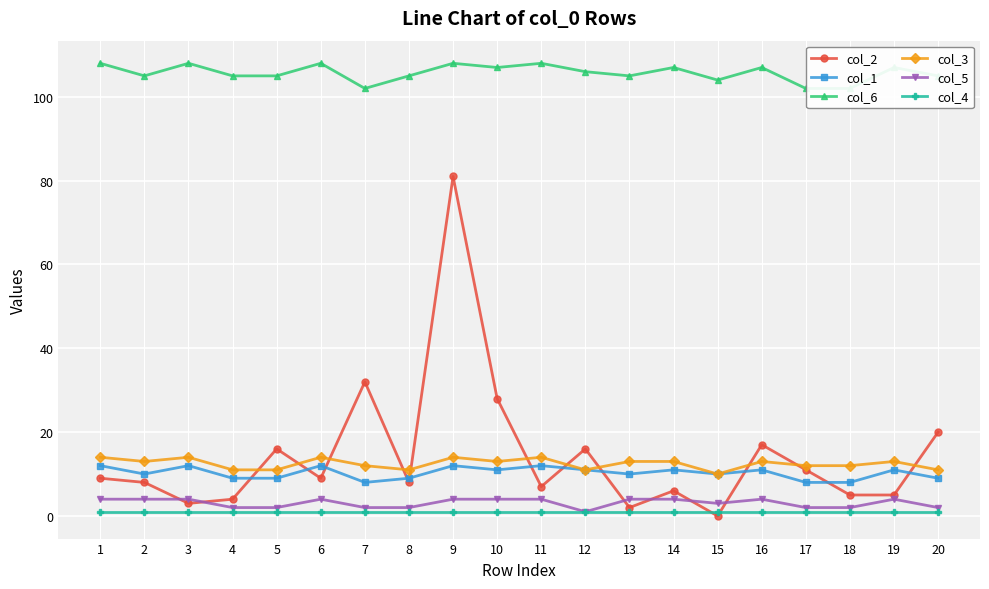

What is the sum of all col_4 values?

20